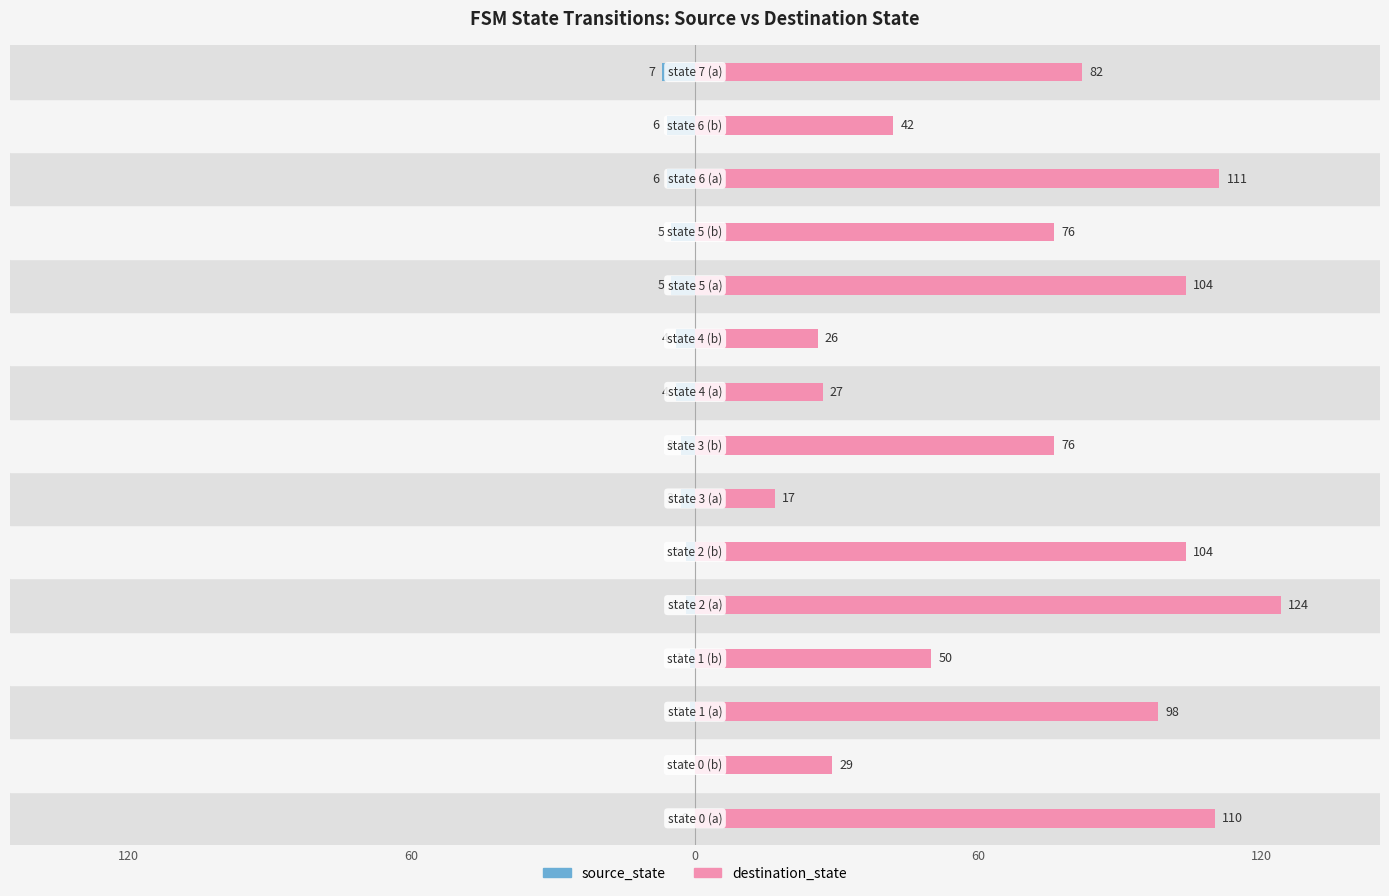

Reading left to right, transcribe all the data shown in this chart.

source_state: 0	0	-1	-1	-2	-2	-3	-3	-4	-4	-5	-5	-6	-6	-7
destination_state: 110	29	98	50	124	104	17	76	27	26	104	76	111	42	82